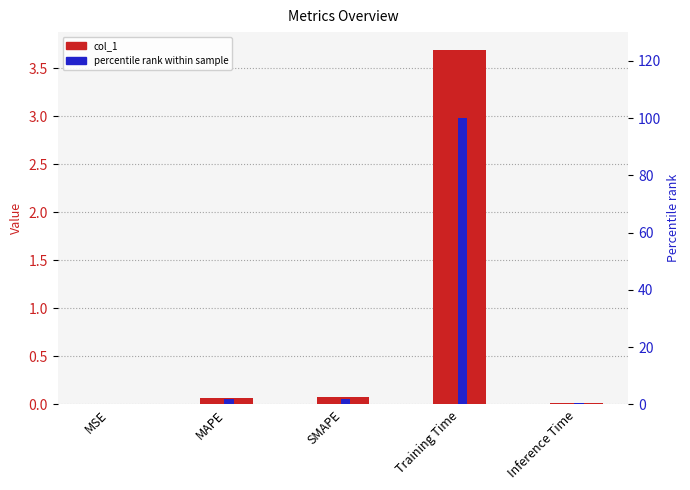

True or false: col_1 has a value of 0.0 at Inference Time.

True